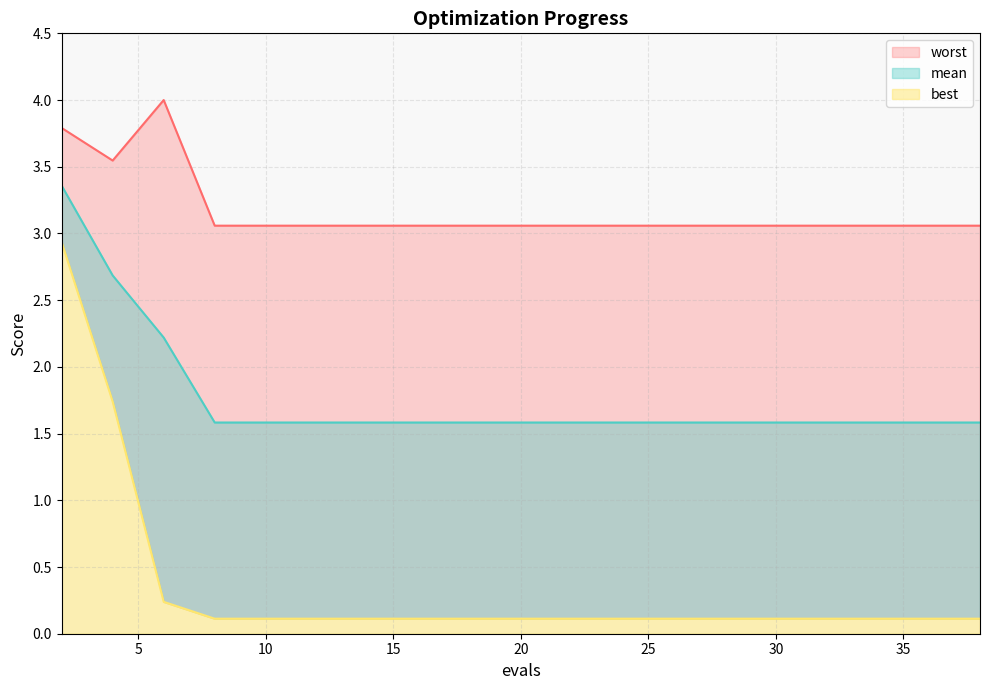

True or false: mean and best cross at least once.

False